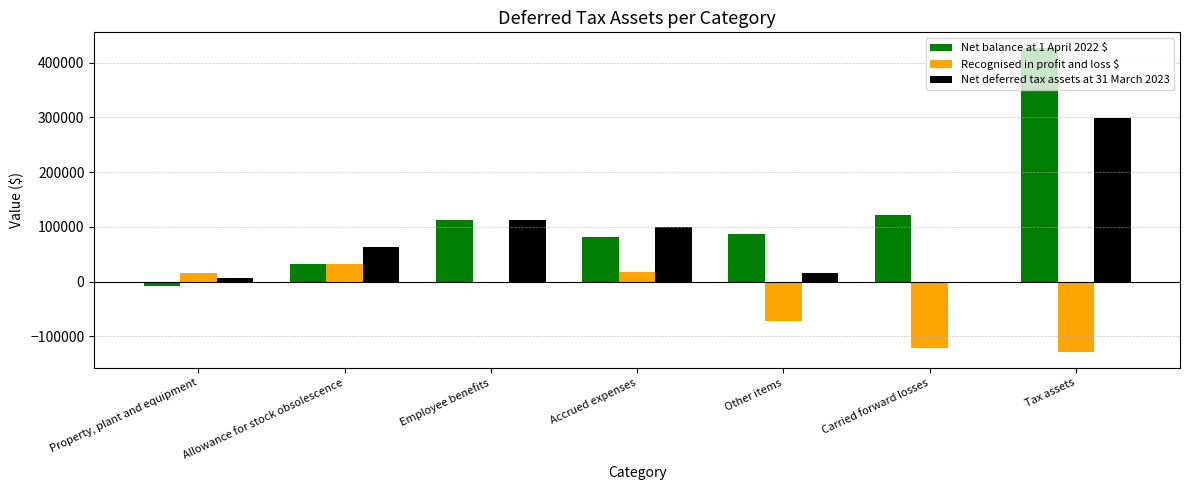

At which label does Recognised in profit and loss $ reach its peak?

Allowance for stock obsolescence